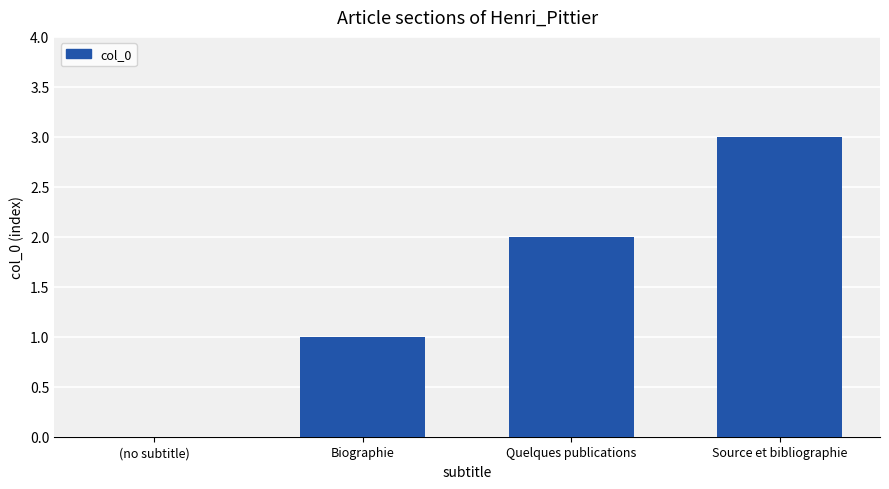

What is the sum of all values?

6